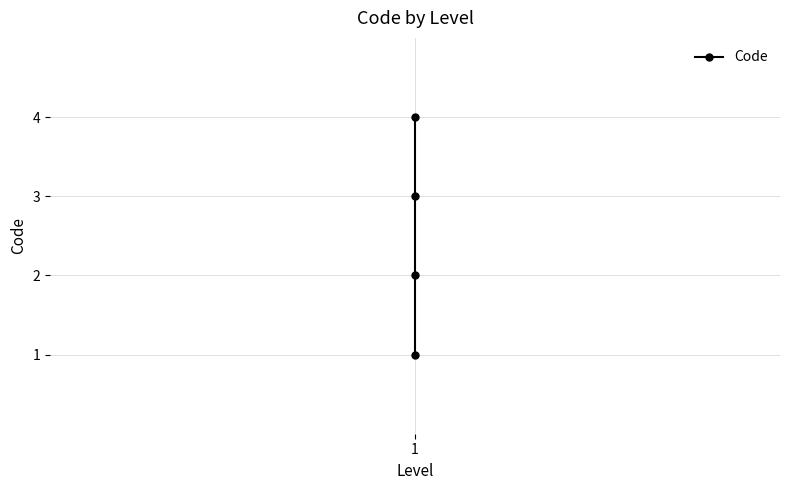

Count the number of values greater than 3.

1